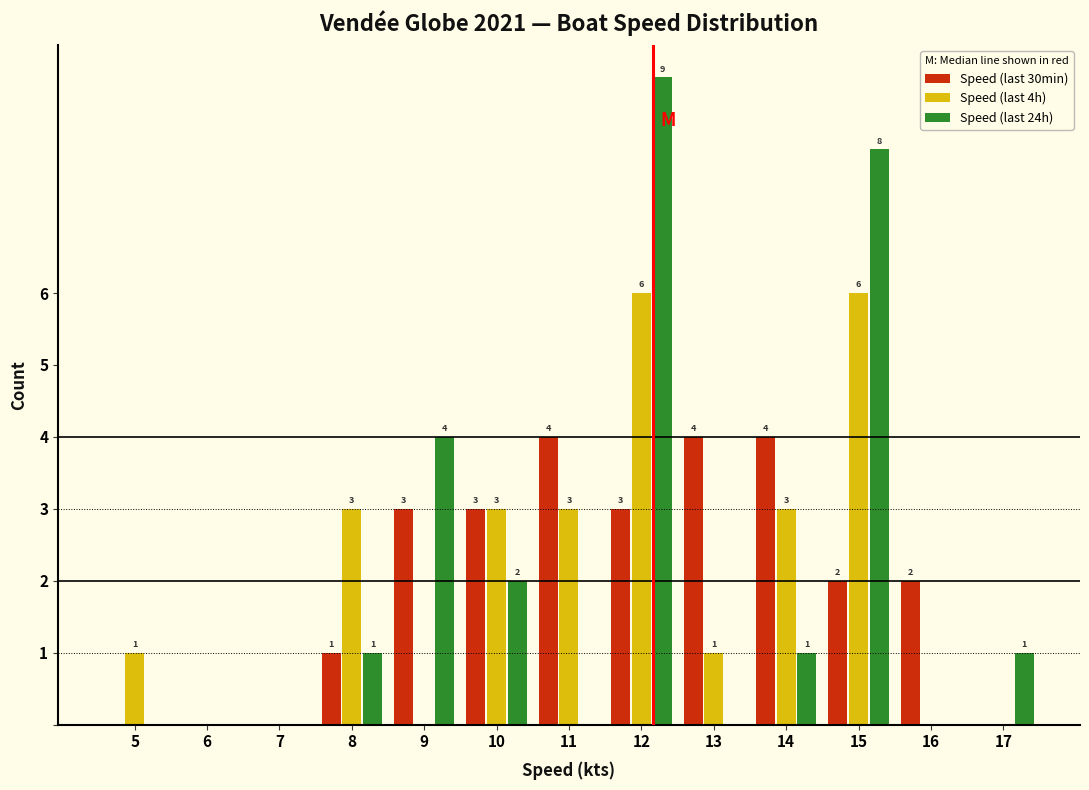

Reading left to right, transcribe all the data shown in this chart.

Speed (last 30min): 5=0	6=0	7=0	8=1	9=3	10=3	11=4	12=3	13=4	14=4	15=2	16=2	17=0
Speed (last 4h): 5=1	6=0	7=0	8=3	9=0	10=3	11=3	12=6	13=1	14=3	15=6	16=0	17=0
Speed (last 24h): 5=0	6=0	7=0	8=1	9=4	10=2	11=0	12=9	13=0	14=1	15=8	16=0	17=1